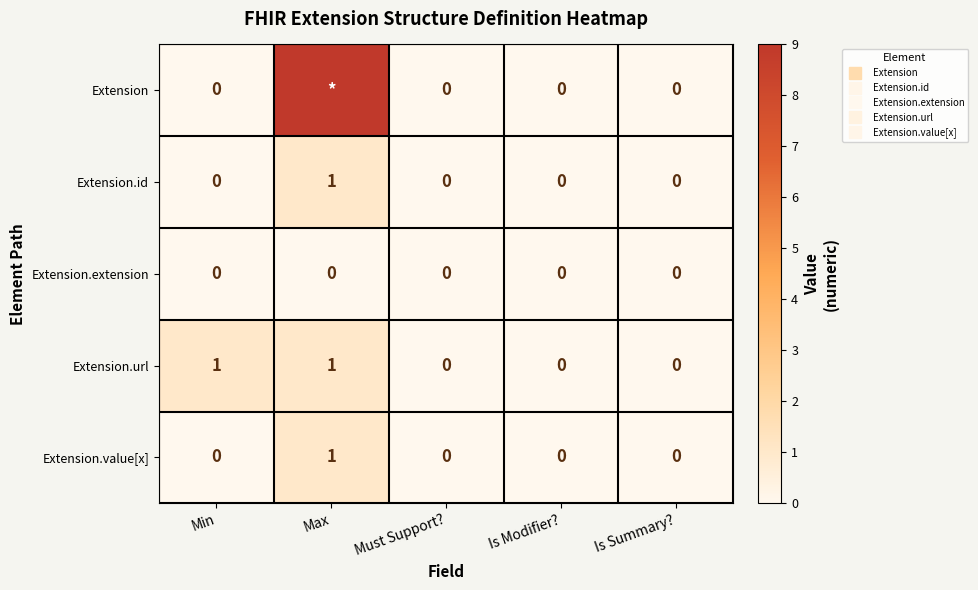

Count the Extension.id values in the range 0 to 1.

5